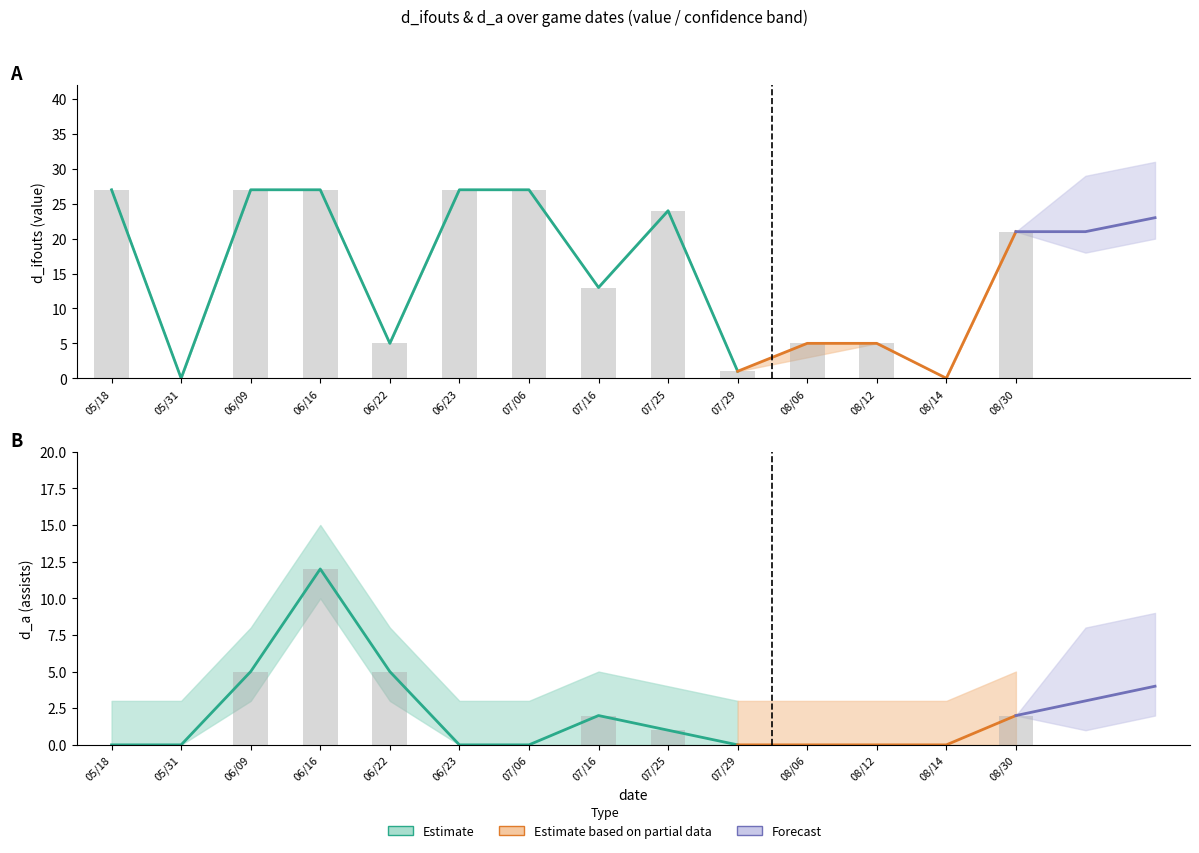

Which category has the lowest value in the value series?

19420531